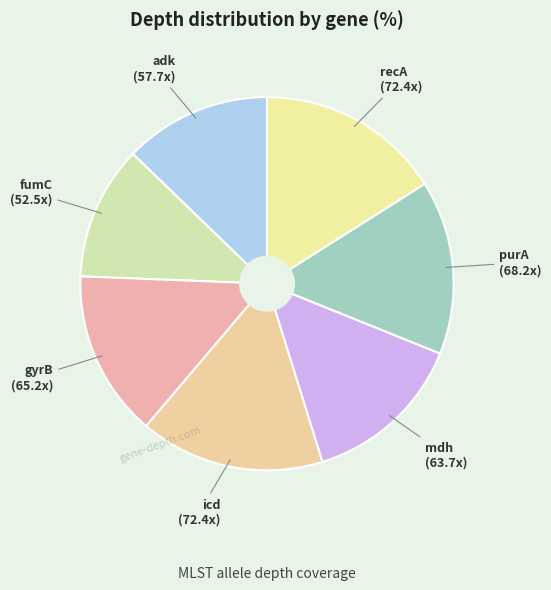

What is the smallest slice in the pie chart?

fumC